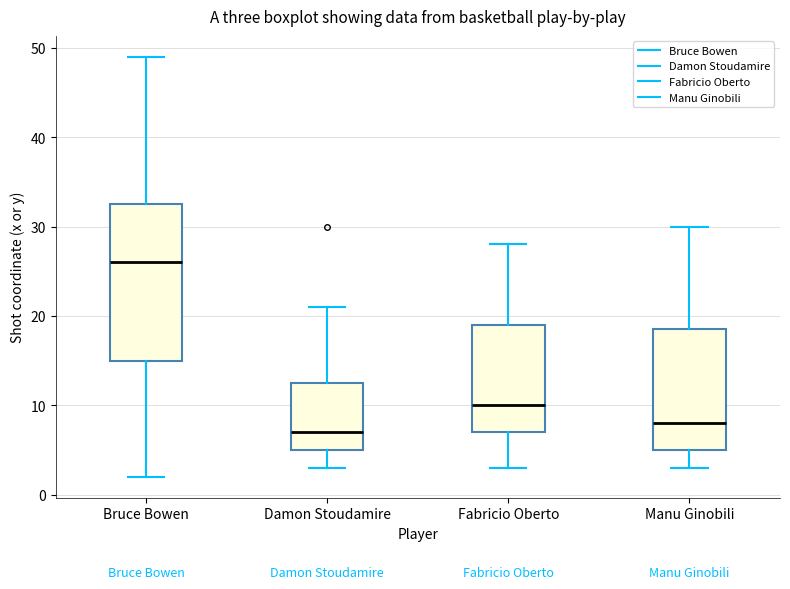

Which box's median line is the lowest?

Damon Stoudamire